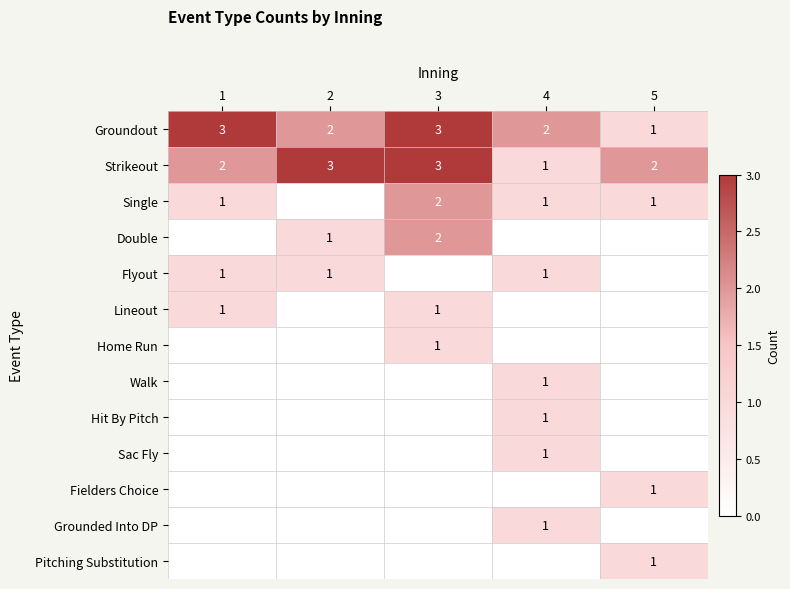

Is the value of Double at 3 greater than the value of Flyout at 1?

Yes